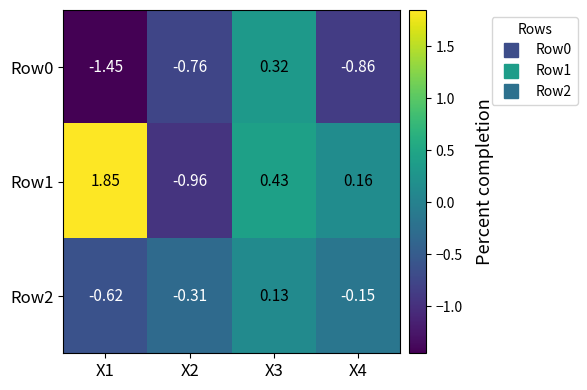

Is the value of Row0 at X1 greater than the value of Row2 at X2?

No